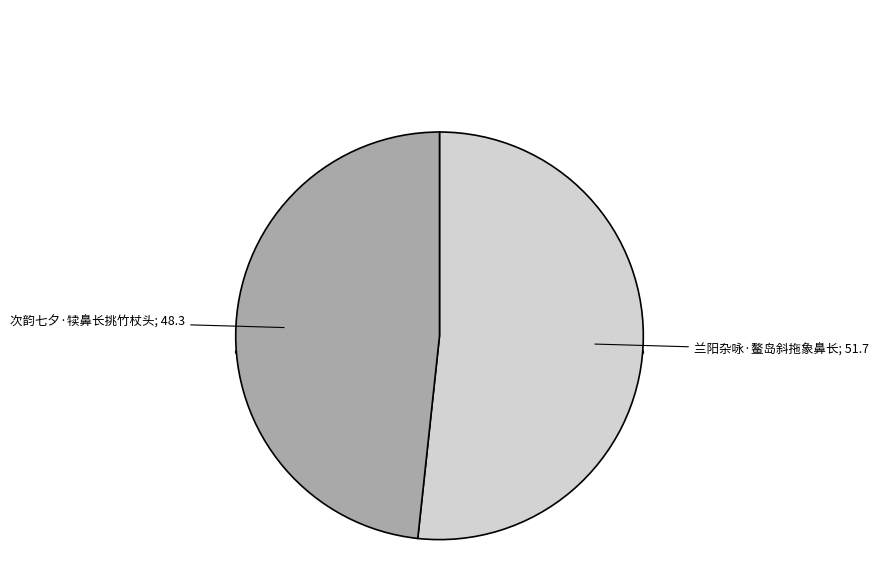

To the nearest percent, what is the combined percentage of 兰阳杂咏·鳌岛斜拖象鼻长 and 次韵七夕·犊鼻长挑竹杖头?

100%